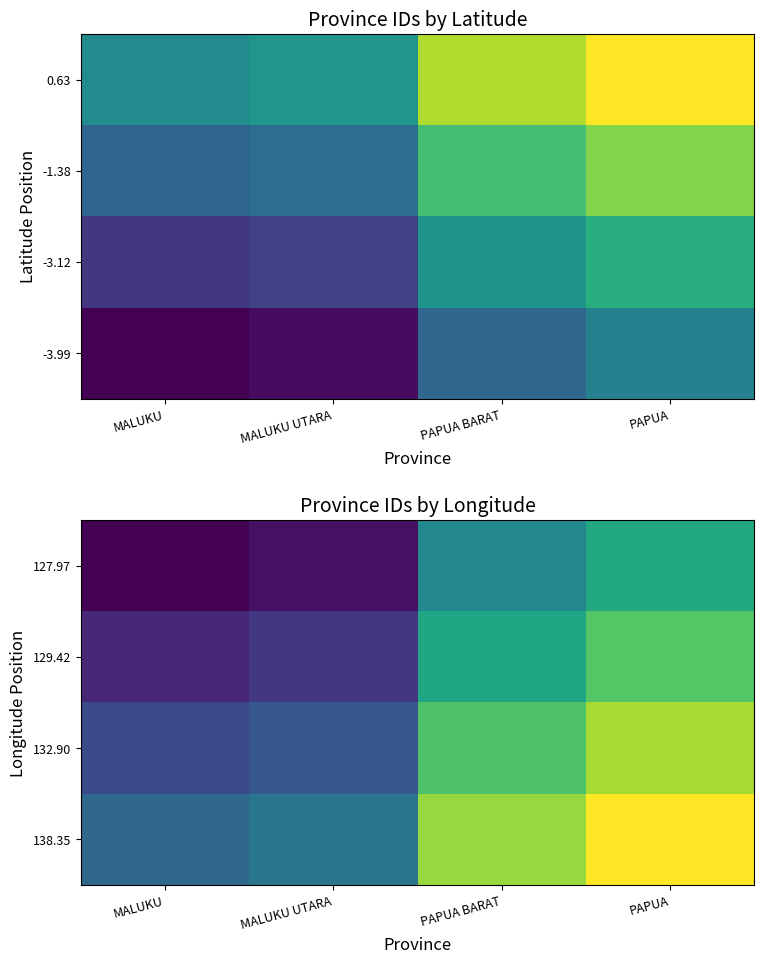

What is the difference between the highest and lowest values at MALUKU UTARA?

7.4